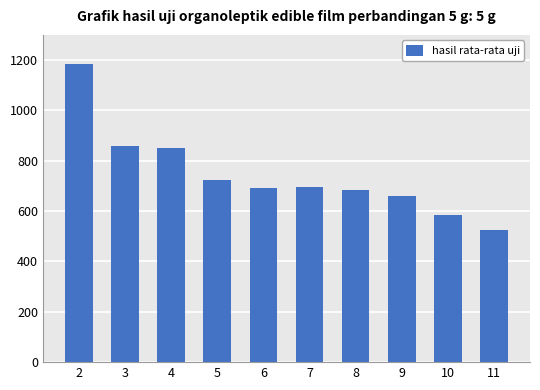

The value at 6 is 1103. True or false?

False